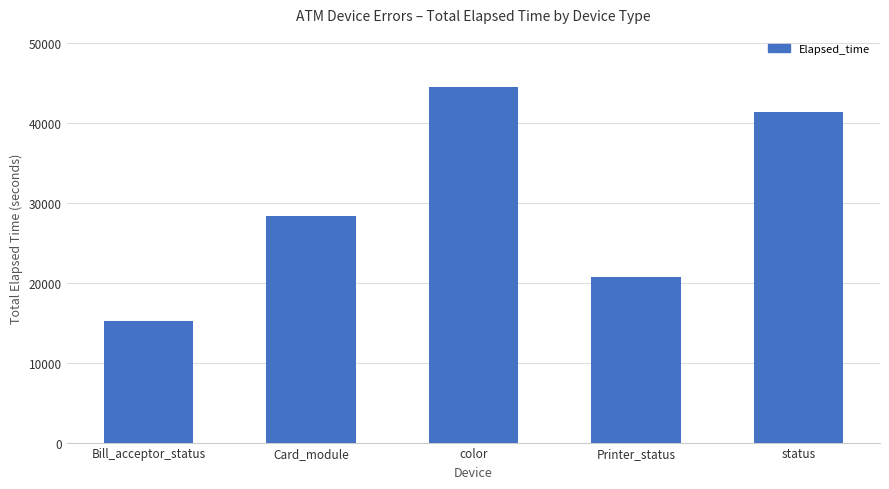

What is the label of the 5th bar from the right?

Bill_acceptor_status